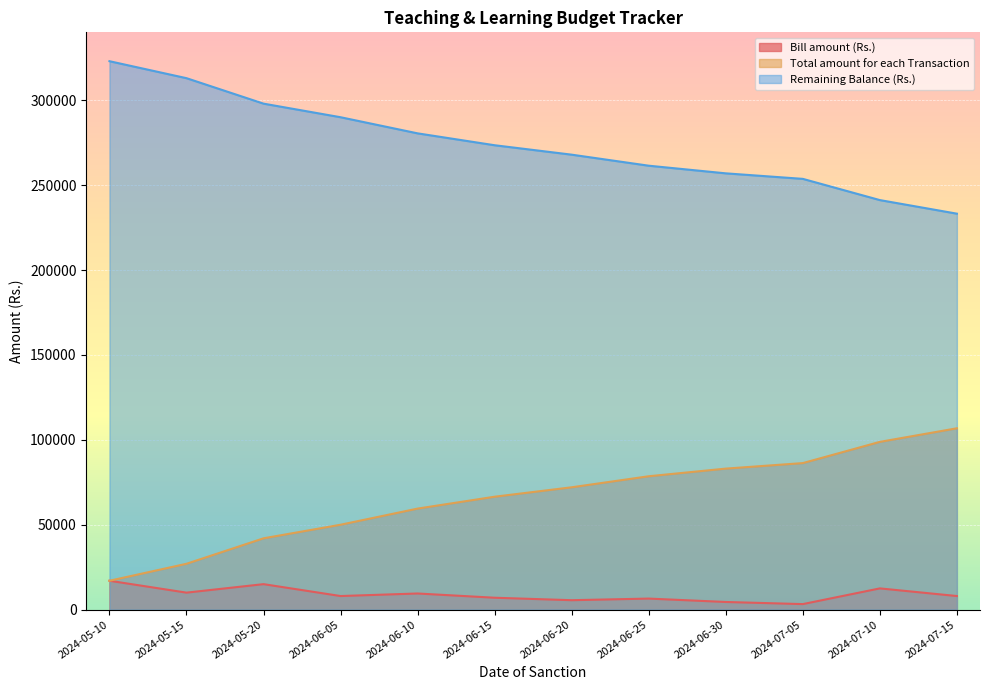

Which label corresponds to the smallest value in the chart?

2024-07-05